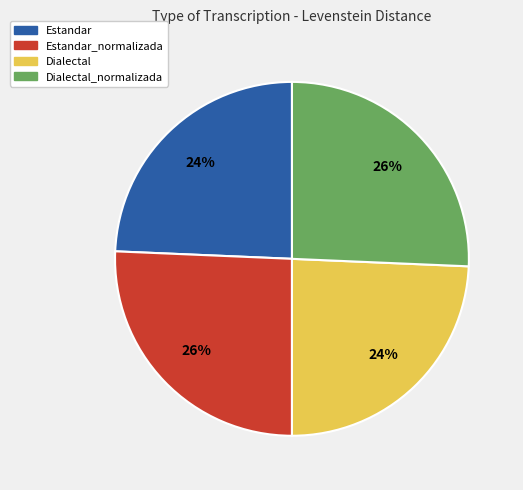

The Estandar slice represents 24% of the pie. True or false?

True